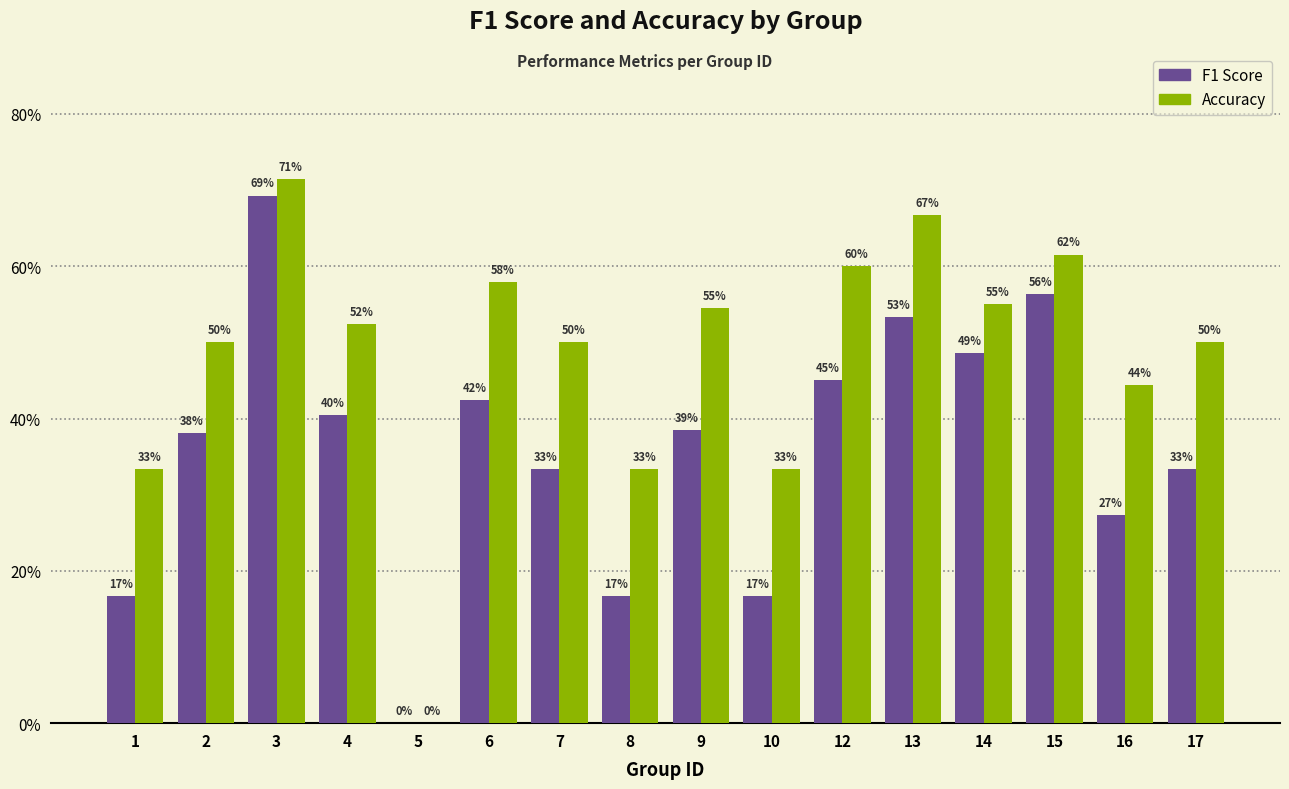

At 8, list the series in order from largest to smallest.

Accuracy, F1 Score